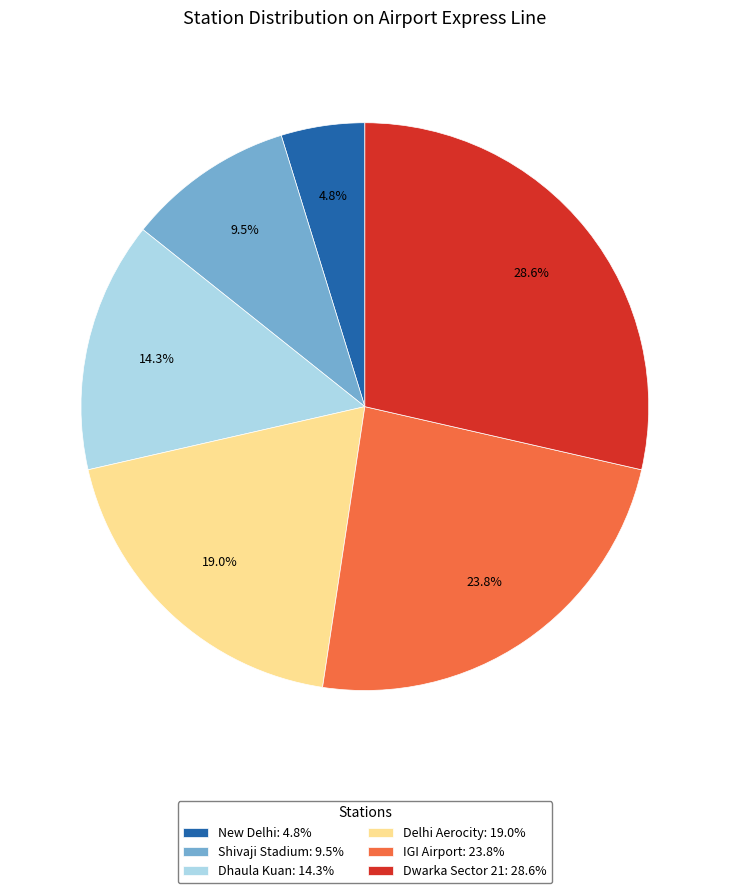

The IGI Airport slice represents 12% of the pie. True or false?

False